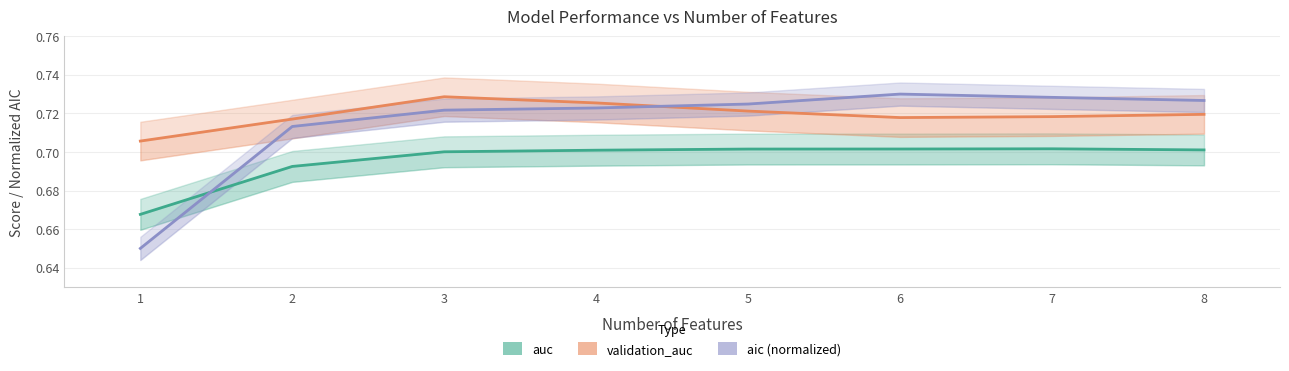

Which series changed the most between 6 and 8?

aic (normalized)